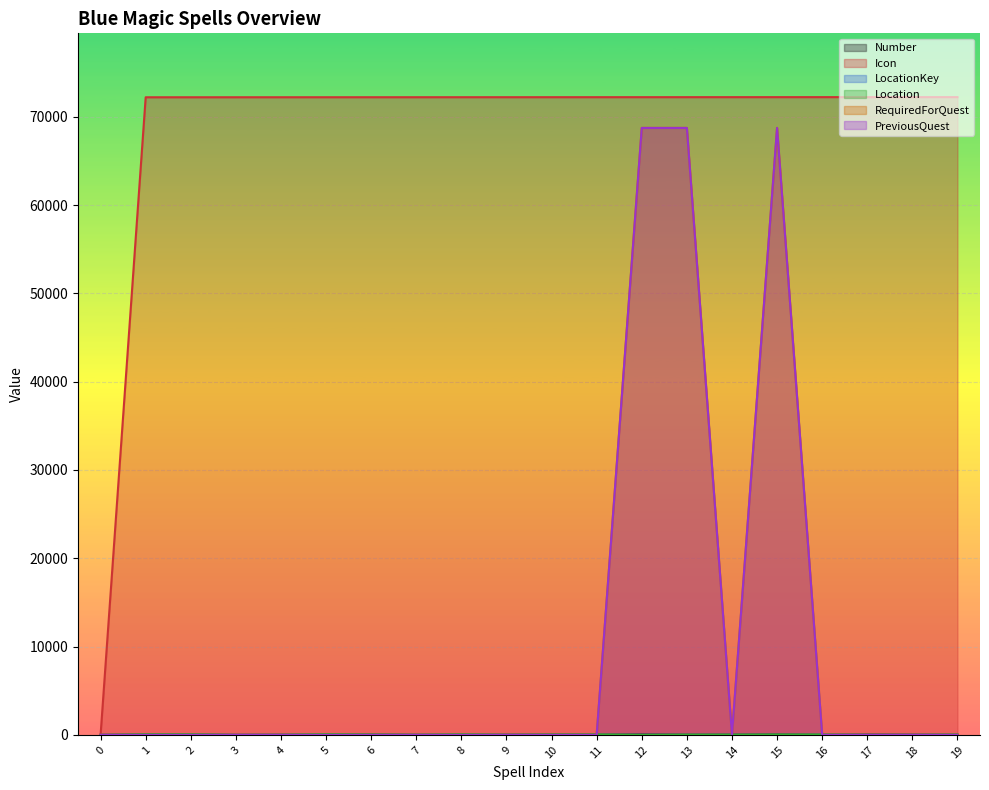

Between 1 and 11, which series saw the biggest shift?

Location